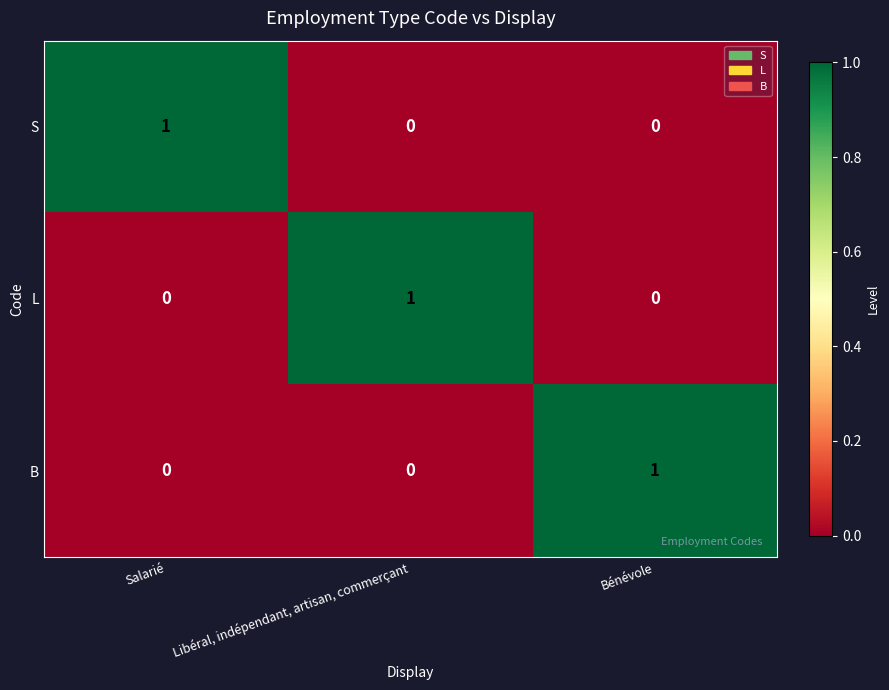

At how many categories does at least one series exceed 0?

3